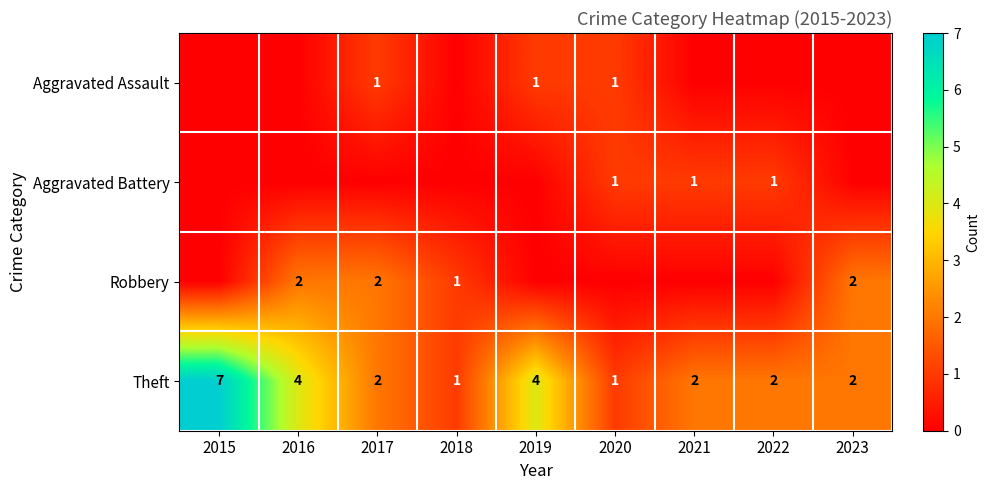

What is the maximum value for Theft?

7